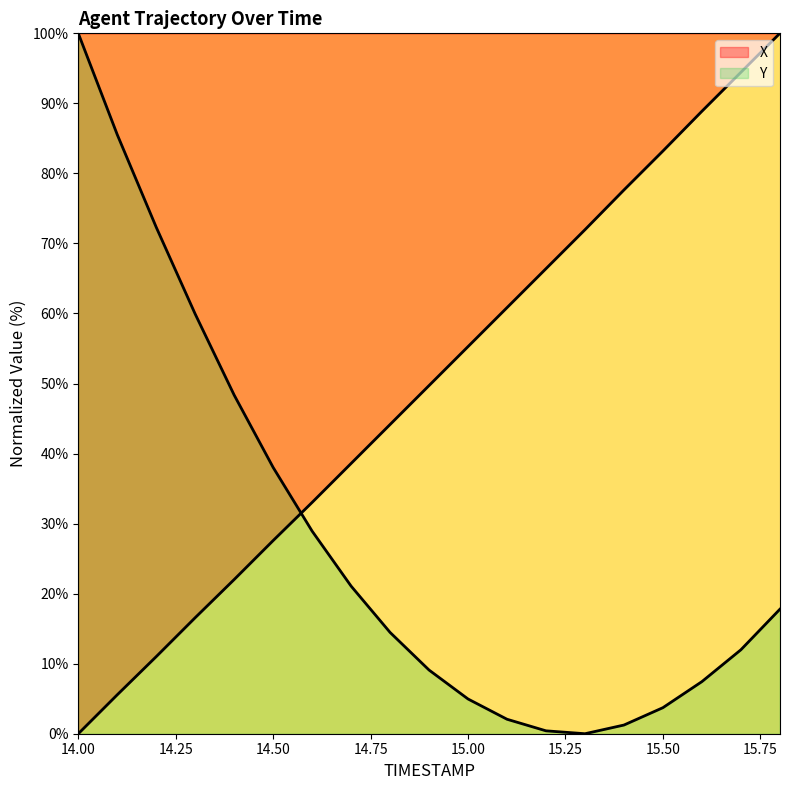

What is the difference between the second highest and minimum values in the Y series?

85.5